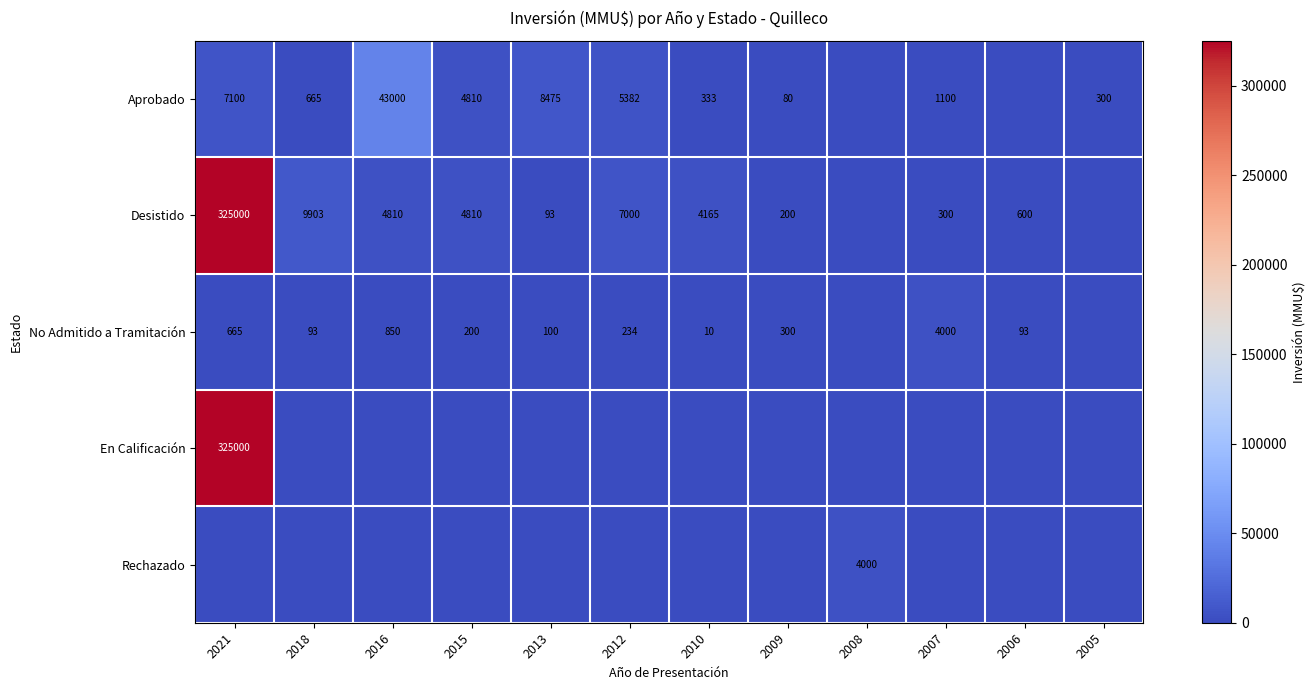

Is it true that Aprobado equals 142 at 2009?

False